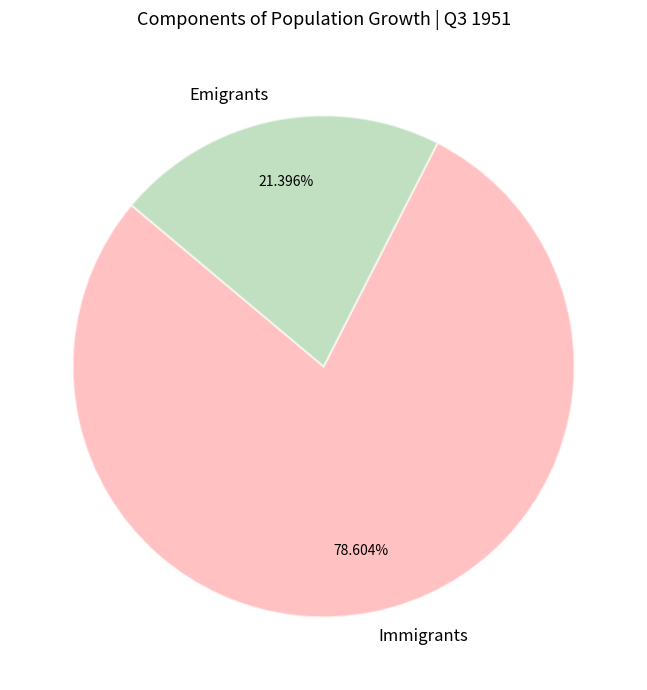

Is there any slice that represents more than half of the pie?

Yes